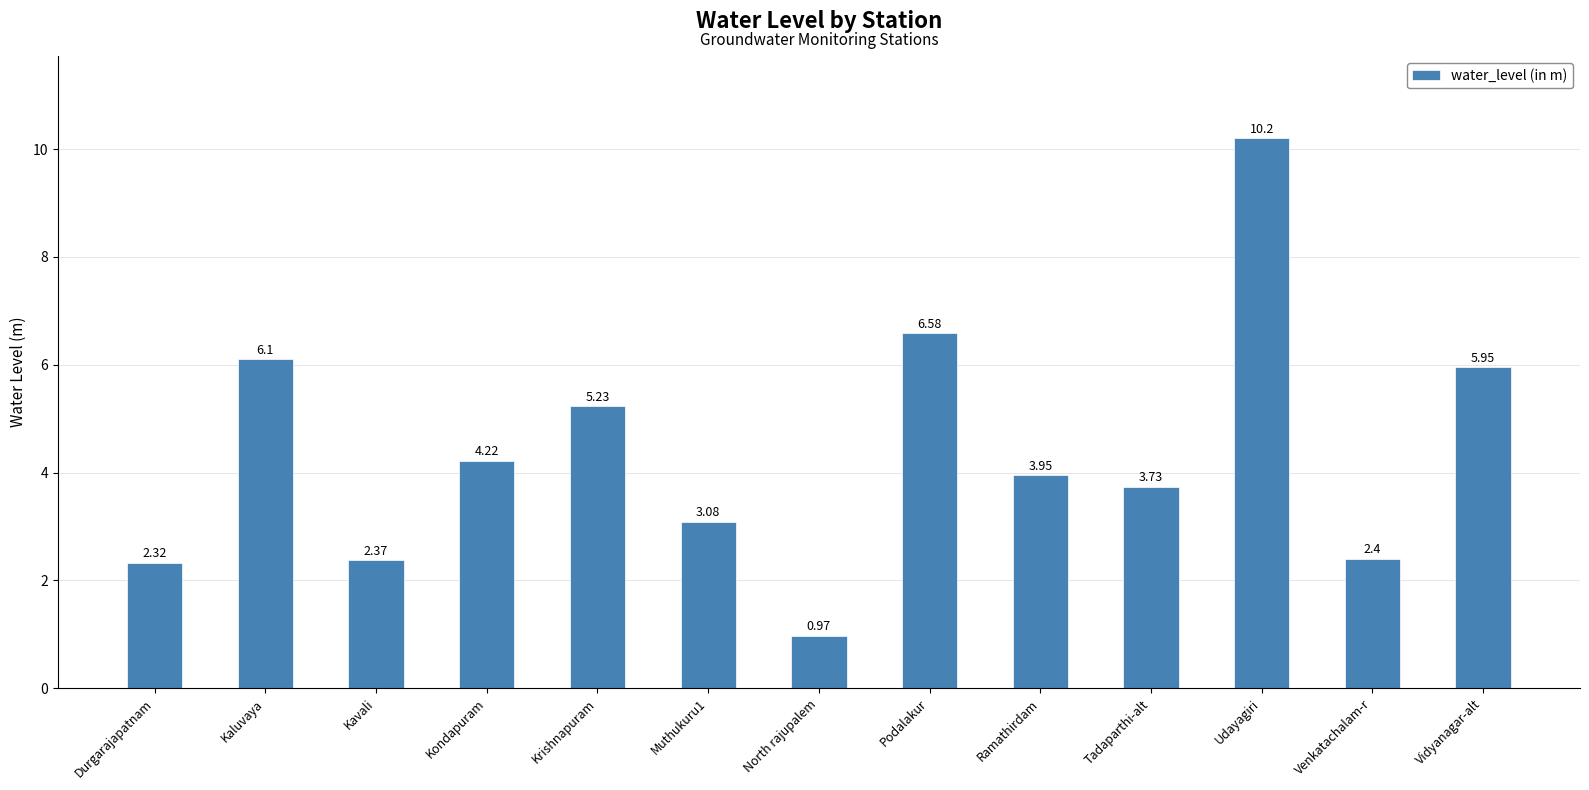

What is the sum of the values at Durgarajapatnam and Ramathirdam?

6.3